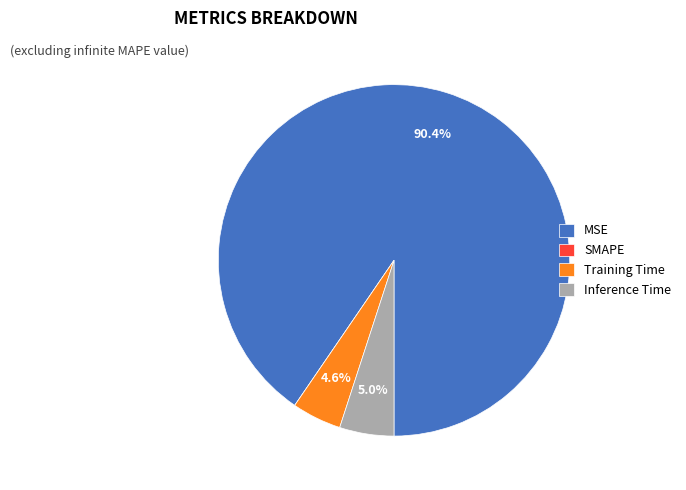

Which slice is the largest?

MSE